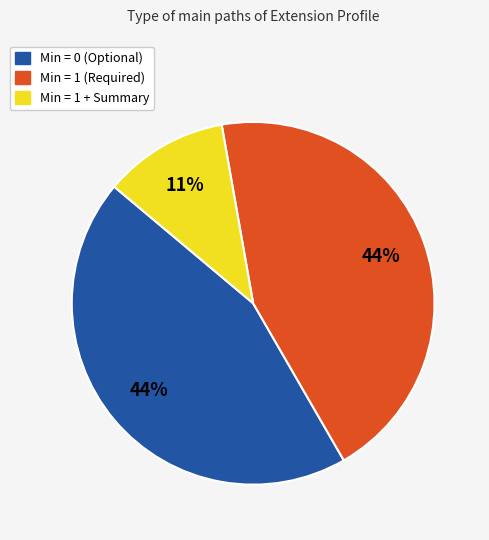

Is there a majority slice in this chart?

No